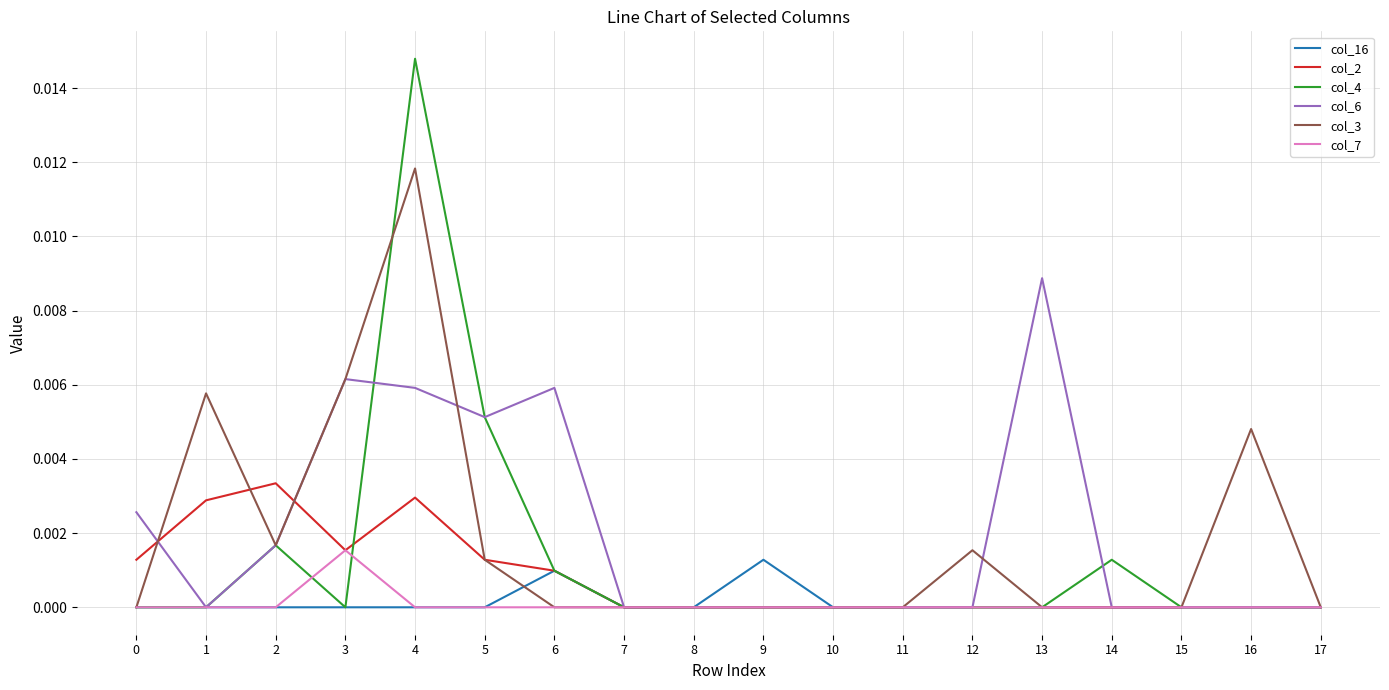

Is it true that col_3 equals 0.0 at 8?

True